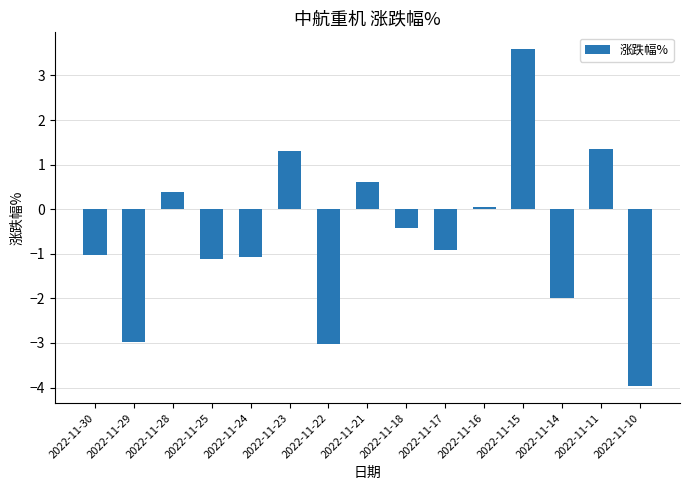

The chart shows a value of 0.6 at 2022-11-21. True or false?

True